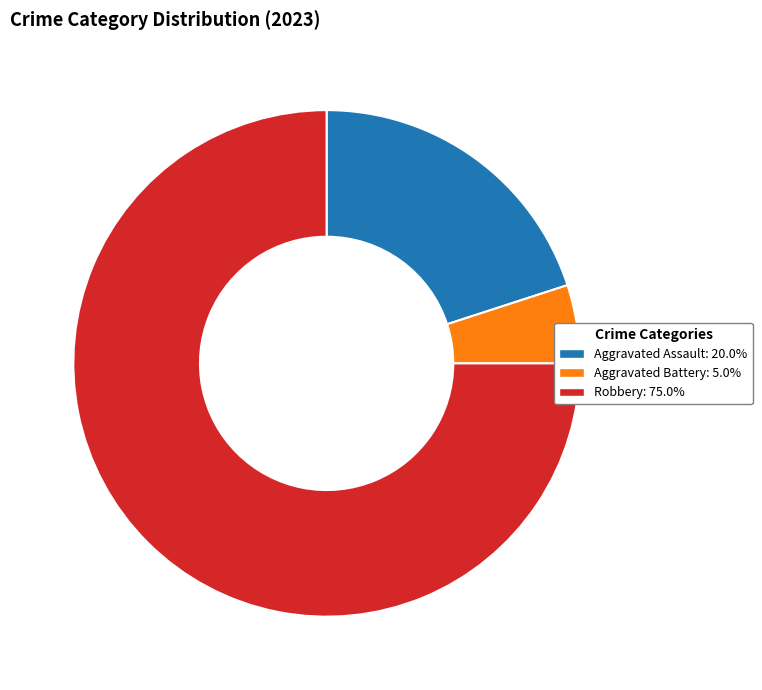

Which category has the biggest portion of the pie?

Robbery